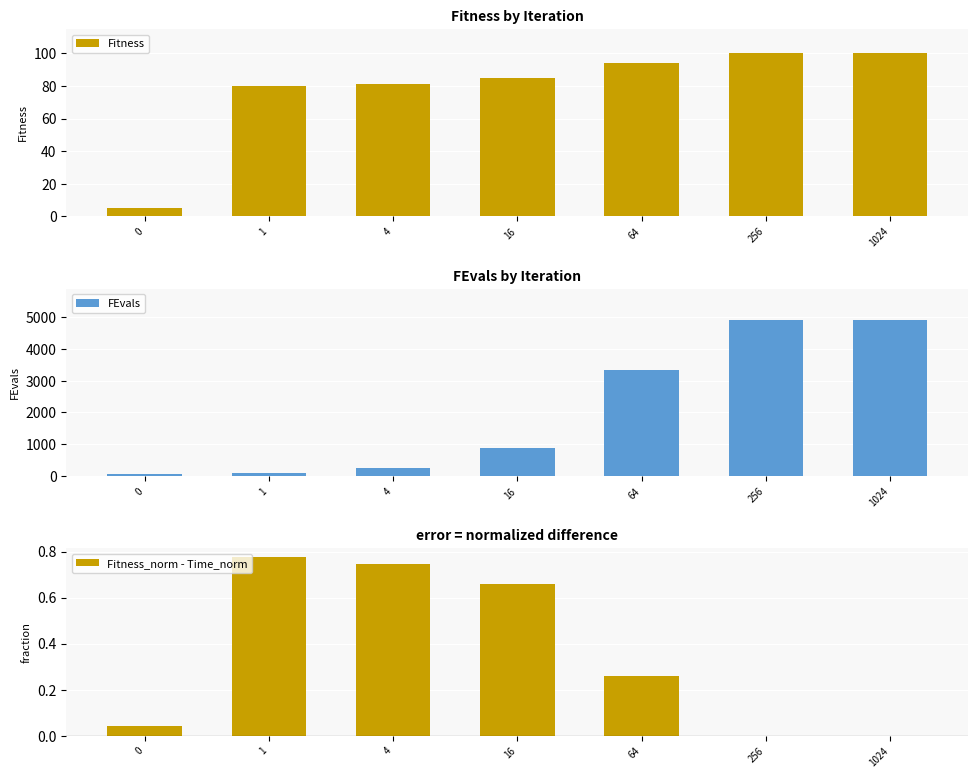

Reading right to left, transcribe all the data shown in this chart.

Fitness: 1024=100.0	256=100.0	64=94.0	16=85.0	4=81.0	1=80.0	0=5.0
FEvals: 1024=4912.0	256=4912.0	64=3325.0	16=870.0	4=256.0	1=102.0	0=50.0
Fitness_norm - Time_norm: 1024=0.0	256=0.0	64=0.3	16=0.7	4=0.7	1=0.8	0=0.0